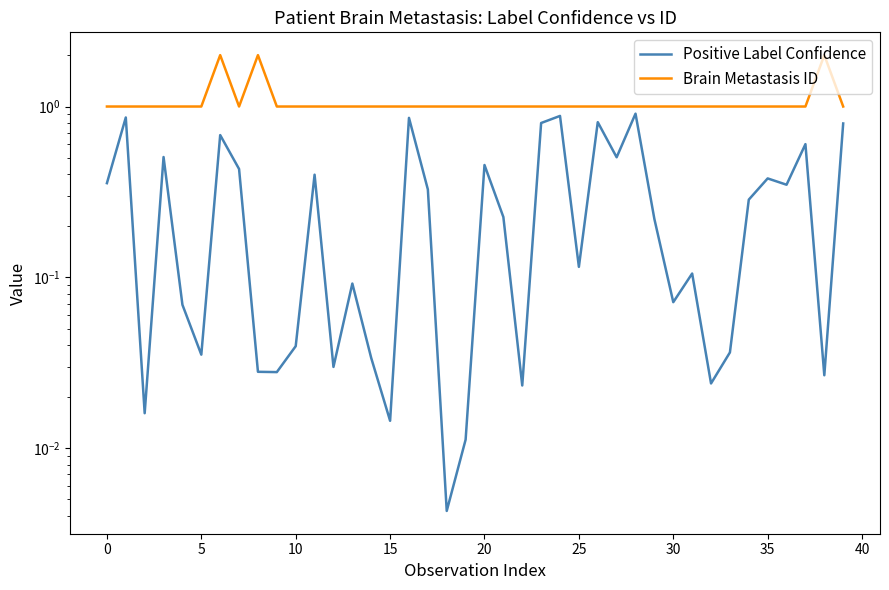

Count the Brain Metastasis ID values in the range 1 to 2.

40